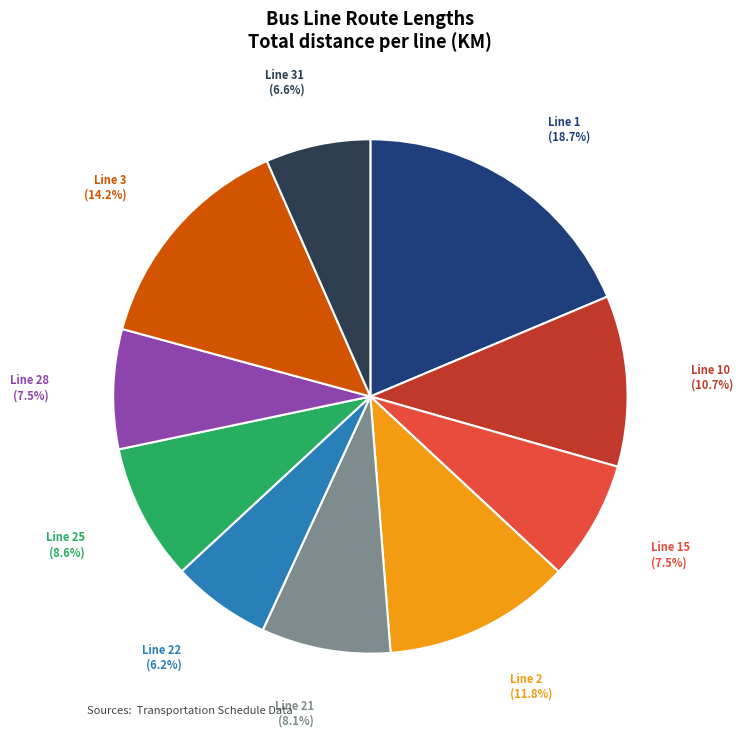

Count the number of slices in the pie.

10